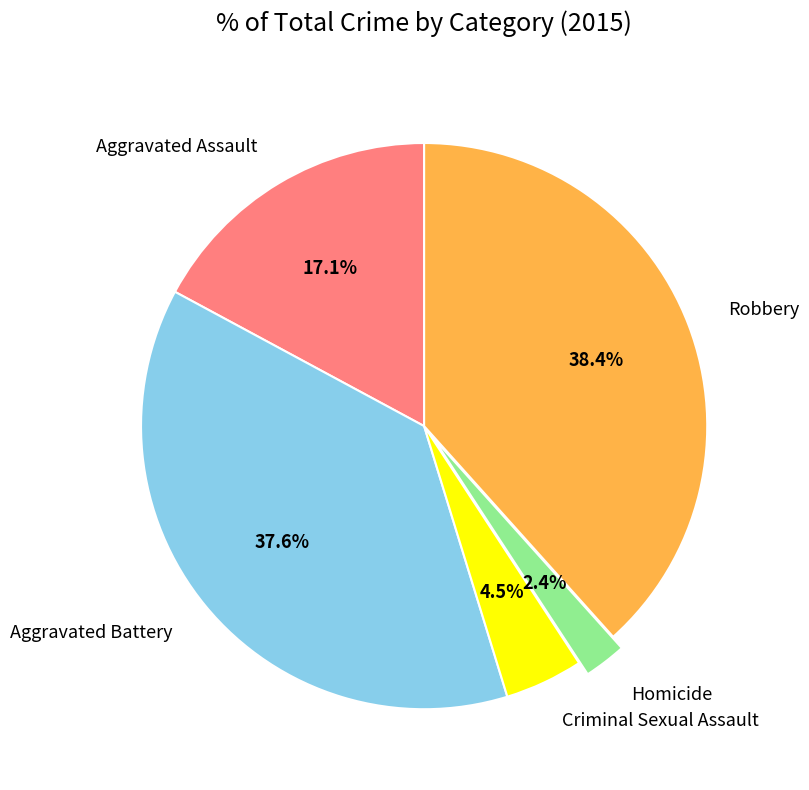

How many slices are in this pie chart?

5